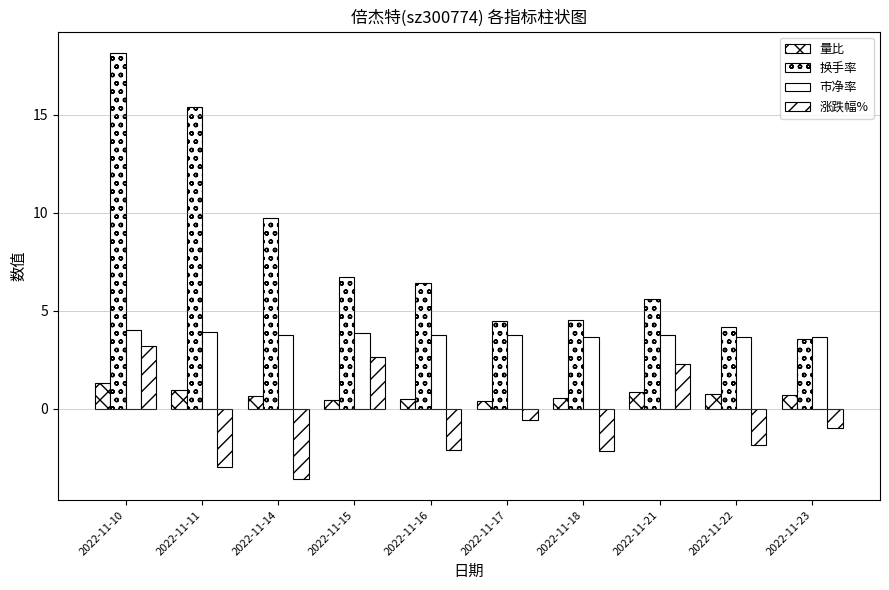

Rank the series at 2022-11-11 from highest to lowest value.

换手率, 市净率, 量比, 涨跌幅%